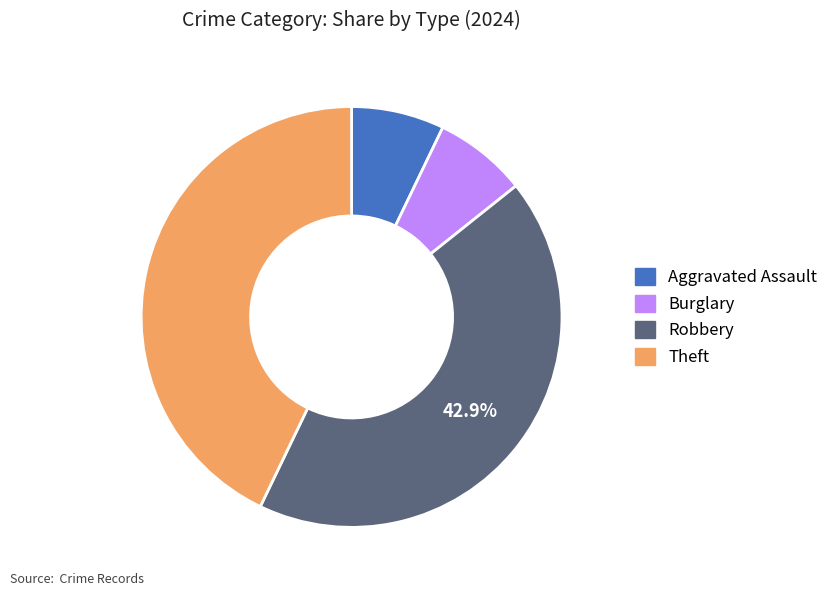

Is there a majority slice in this chart?

No